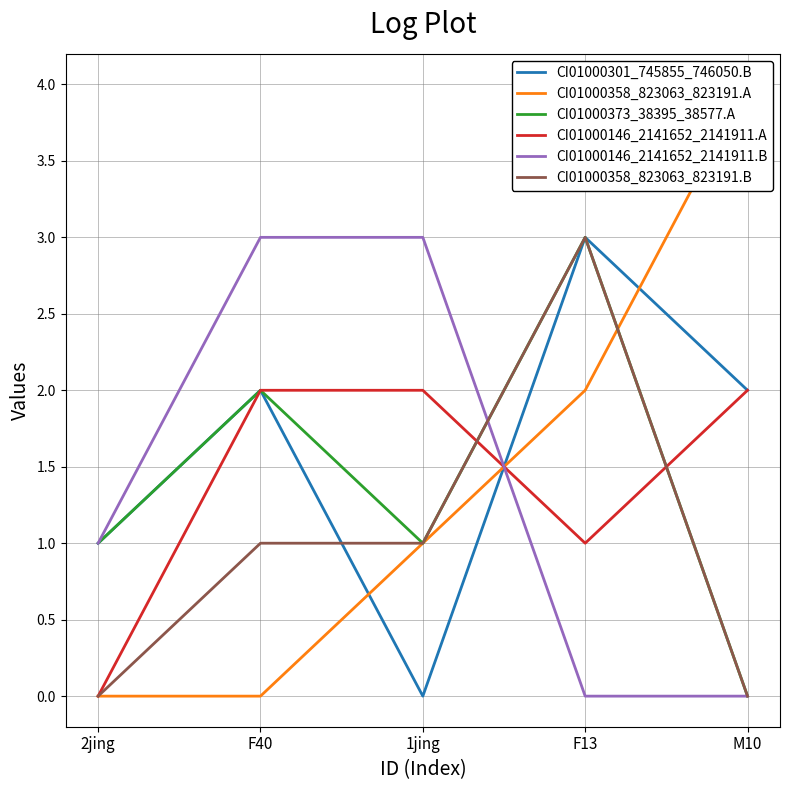

Is this an area chart (filled region under the line)?

No